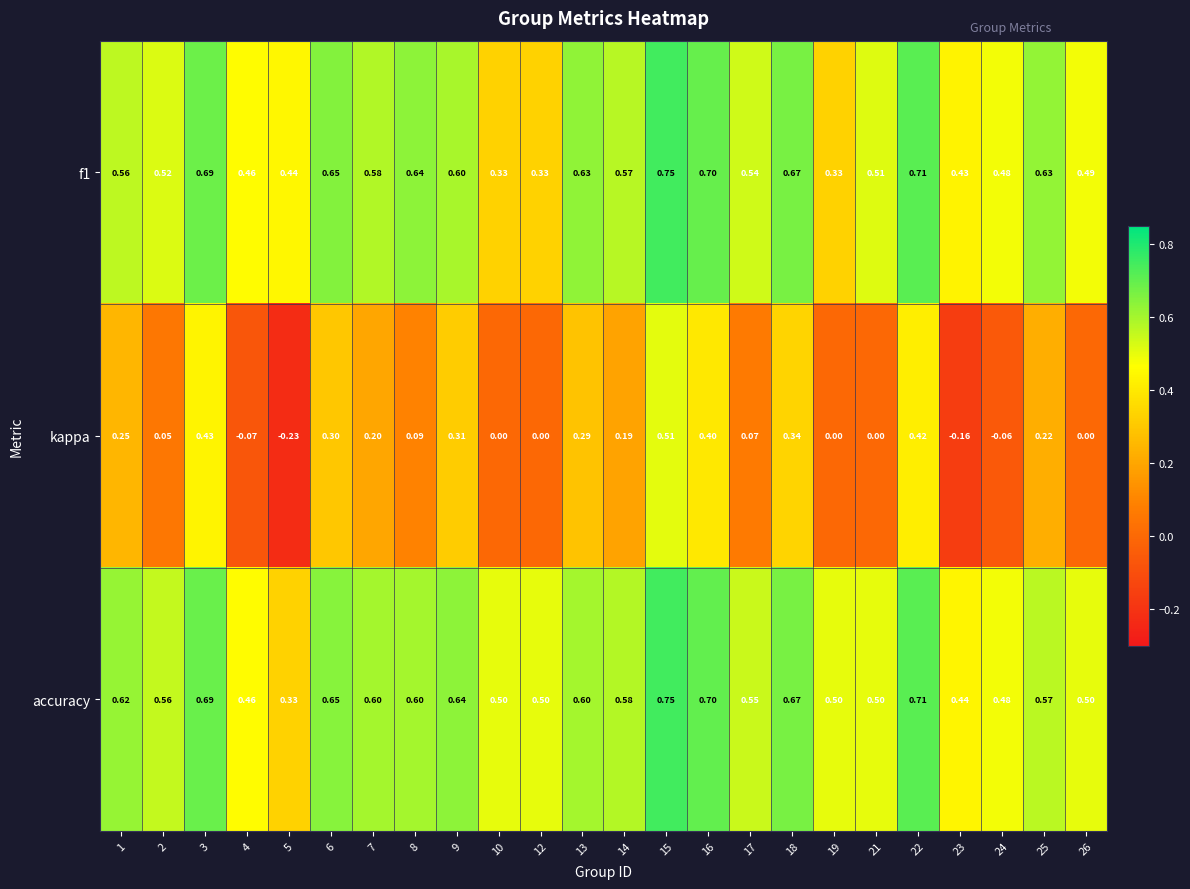

Which series has the widest spread of values?

kappa